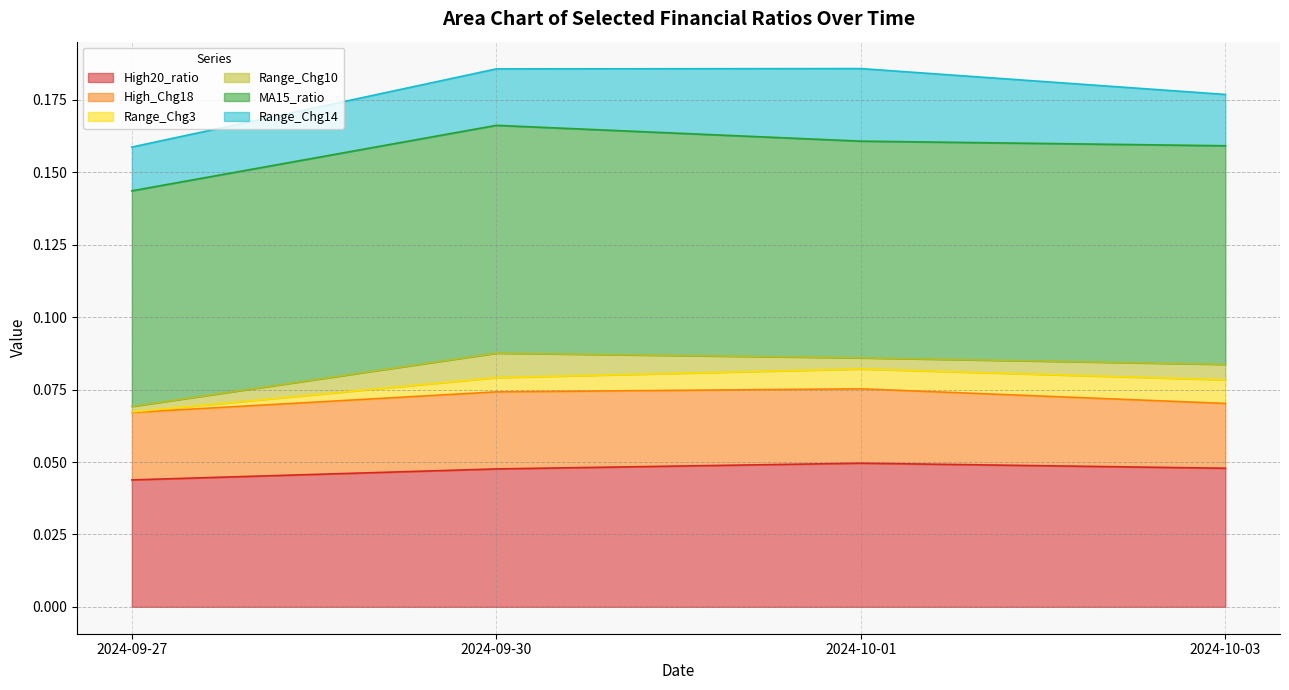

True or false: High_Chg18 and Range_Chg3 intersect in this chart.

False